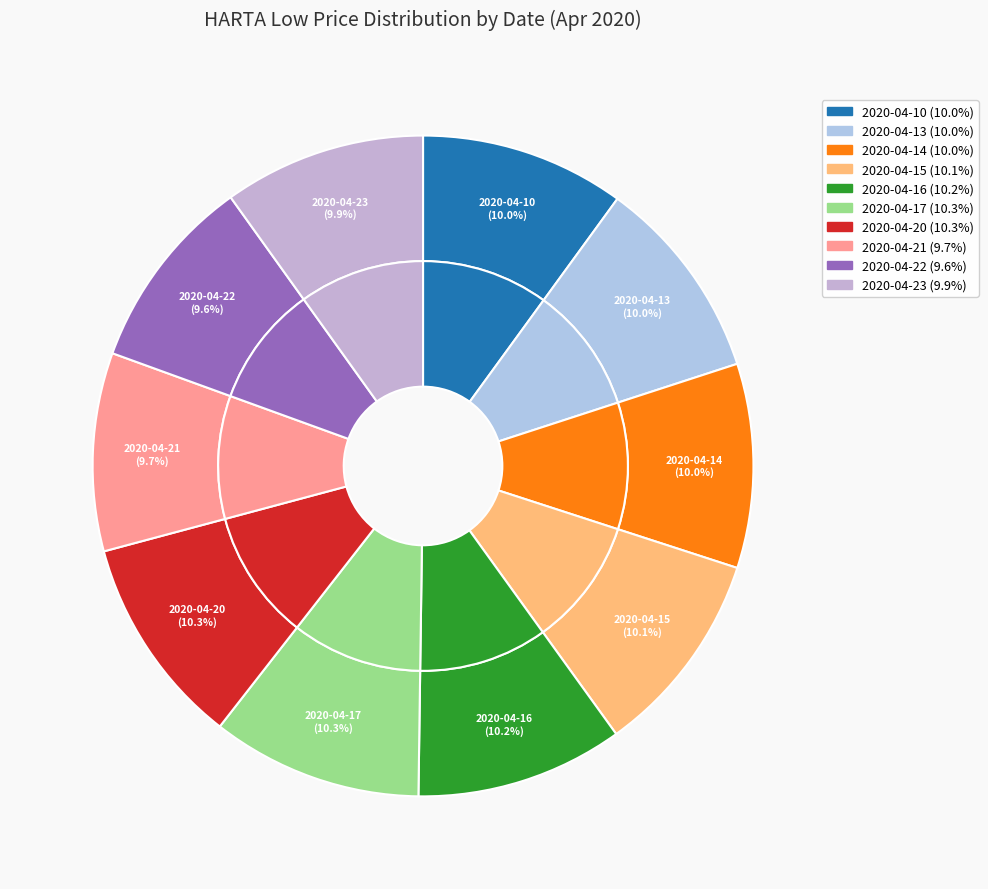

What is the change in value from 2020-04-10 to 2020-04-23?

-0.1